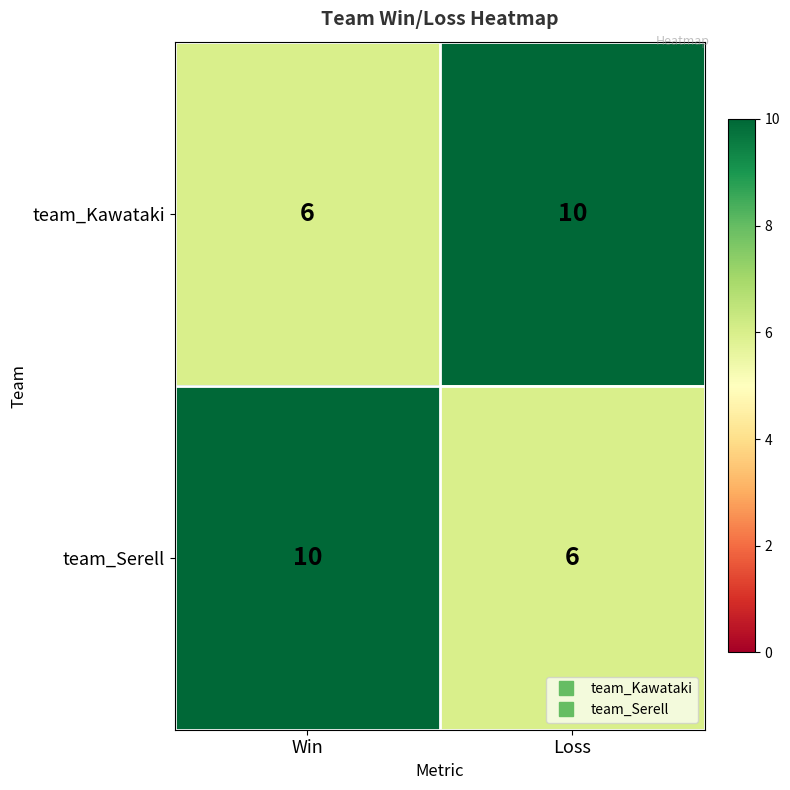

Reading right to left, transcribe all the data shown in this chart.

team_Kawataki: 10	6
team_Serell: 6	10